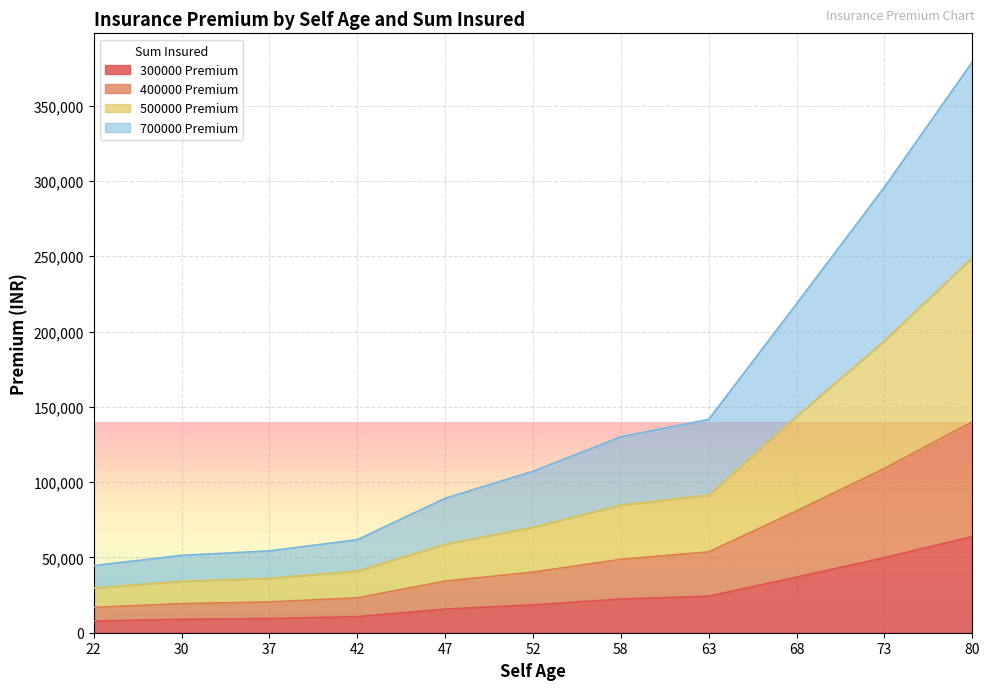

At how many categories does at least one series exceed 342455?

1